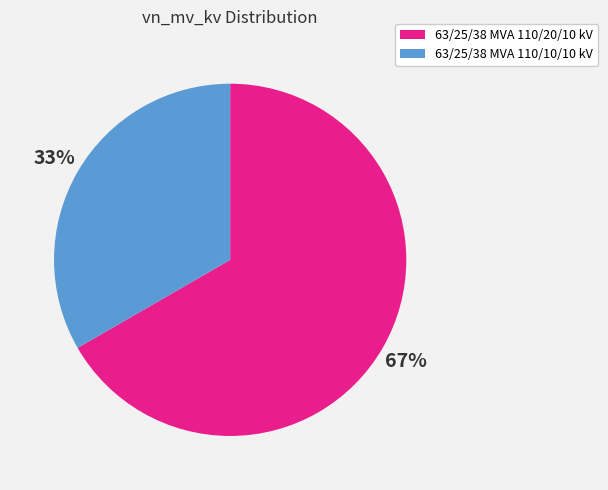

Is the sum of 63/25/38 MVA 110/20/10 kV and 63/25/38 MVA 110/10/10 kV greater than half?

Yes